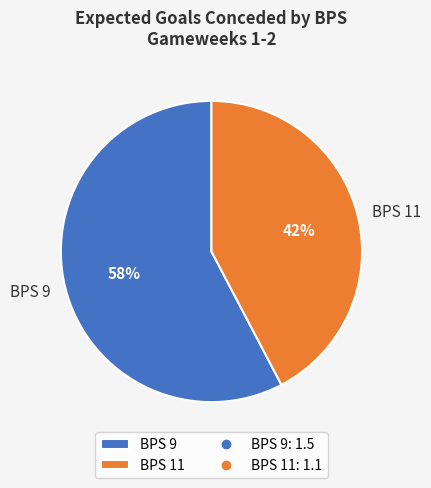

To the nearest percent, what is the average slice percentage?

50%